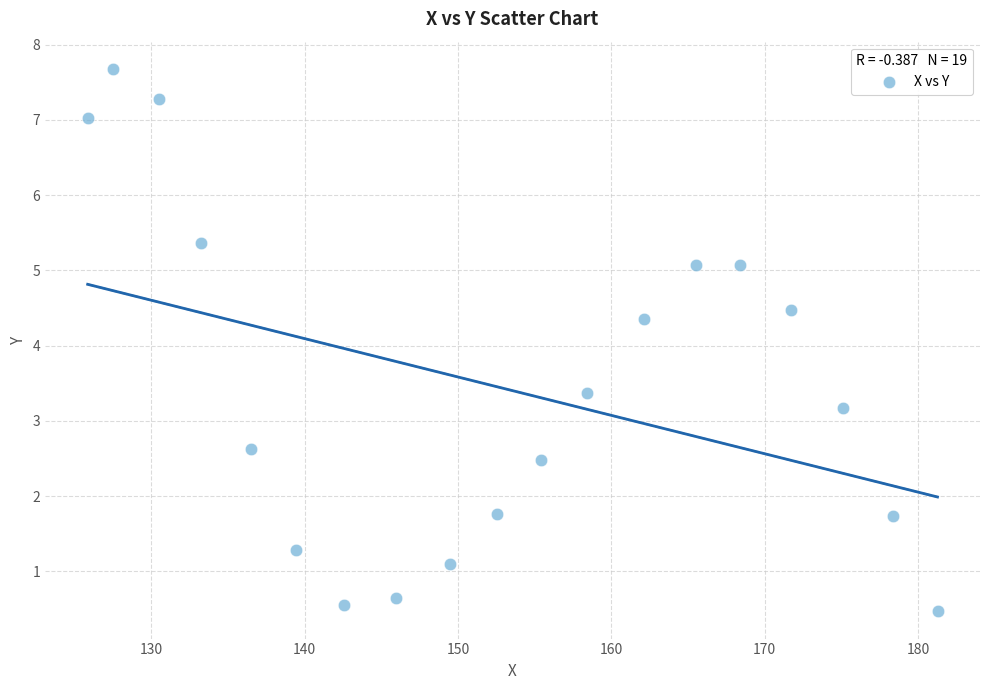

What Y value in the scatter plot is closest to 4?

4.4